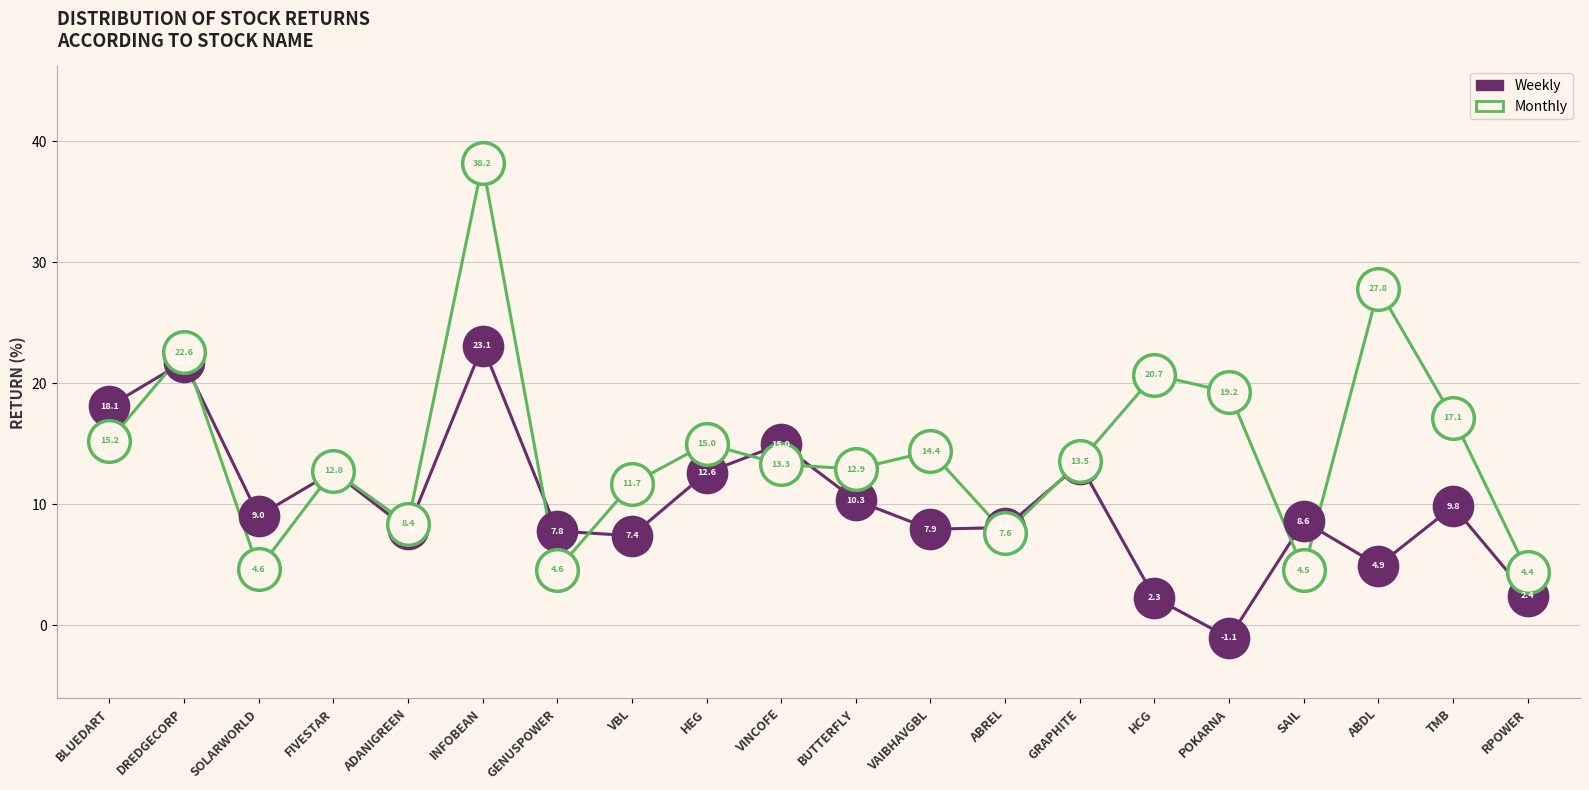

At which category is the sum across all series the highest?

INFOBEAN